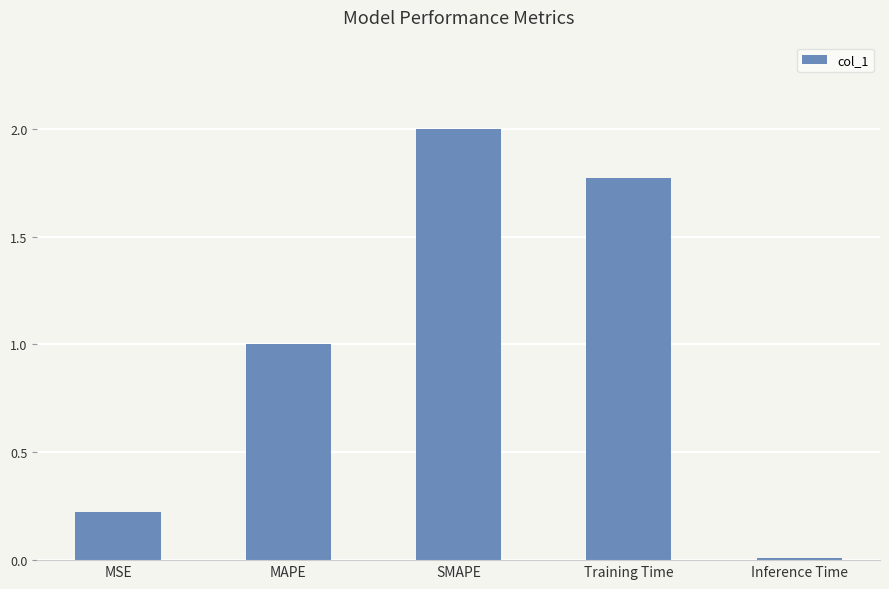

What is the approximate value at SMAPE?

2.0